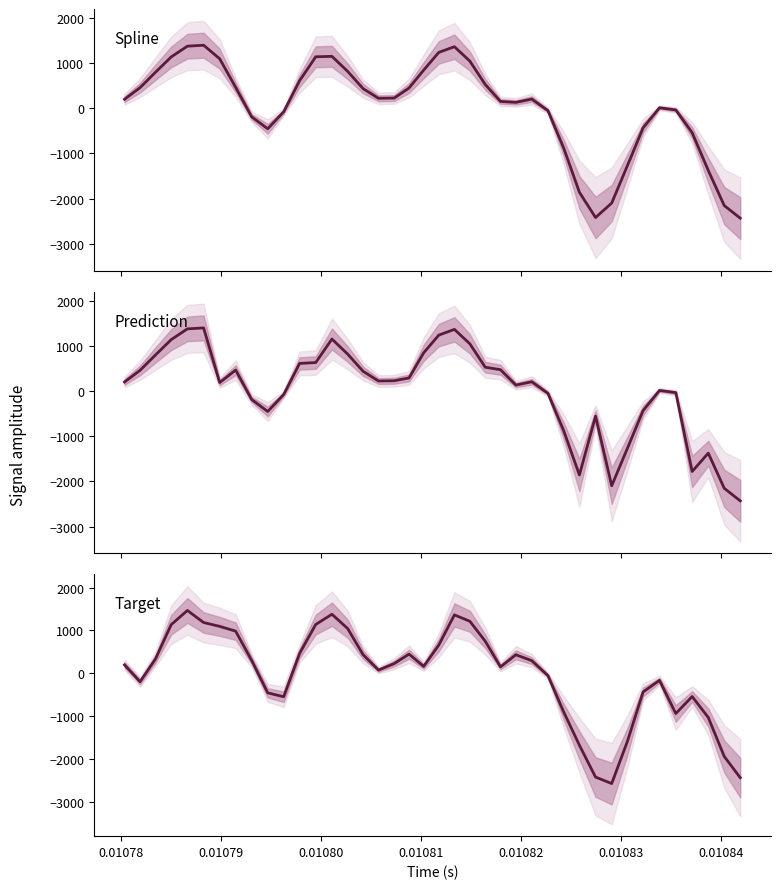

Which series has the widest spread of values?

Target